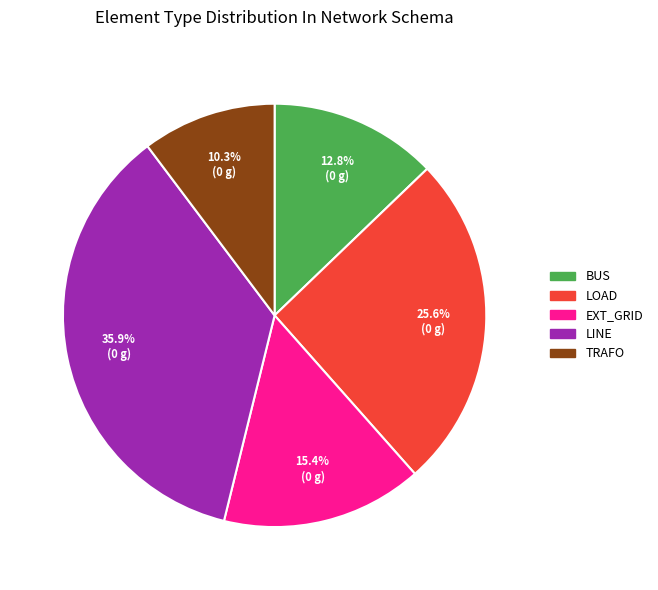

What is the smallest slice in the pie chart?

trafo